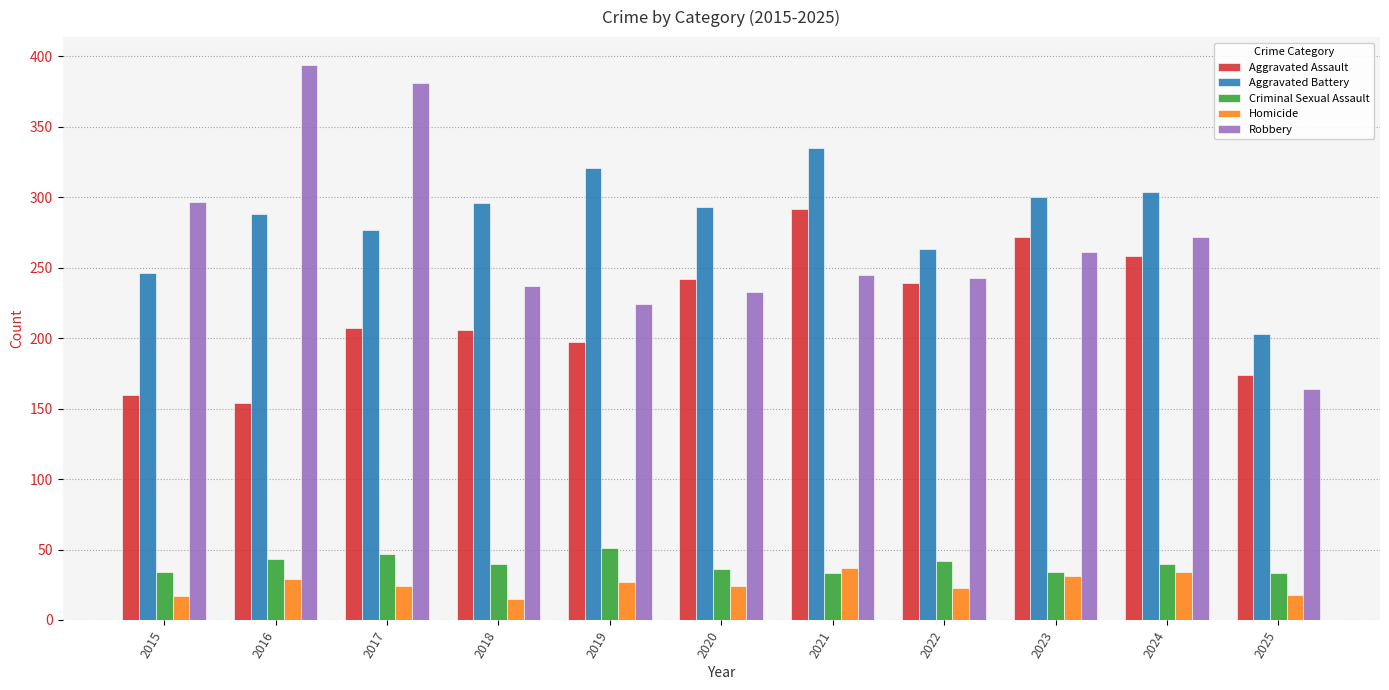

How many groups of bars are there?

11